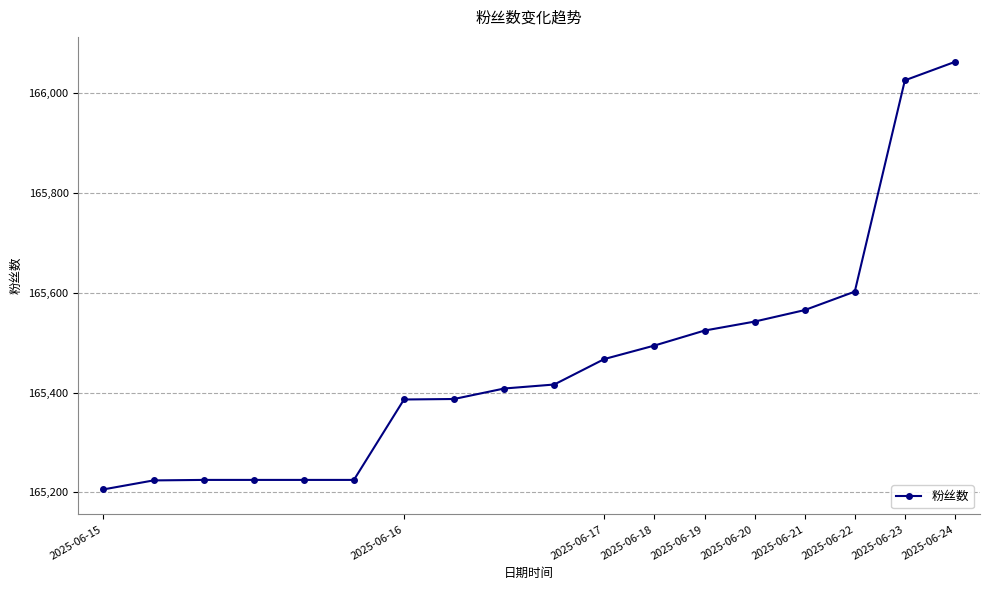

What is the maximum value shown in the chart?

166062